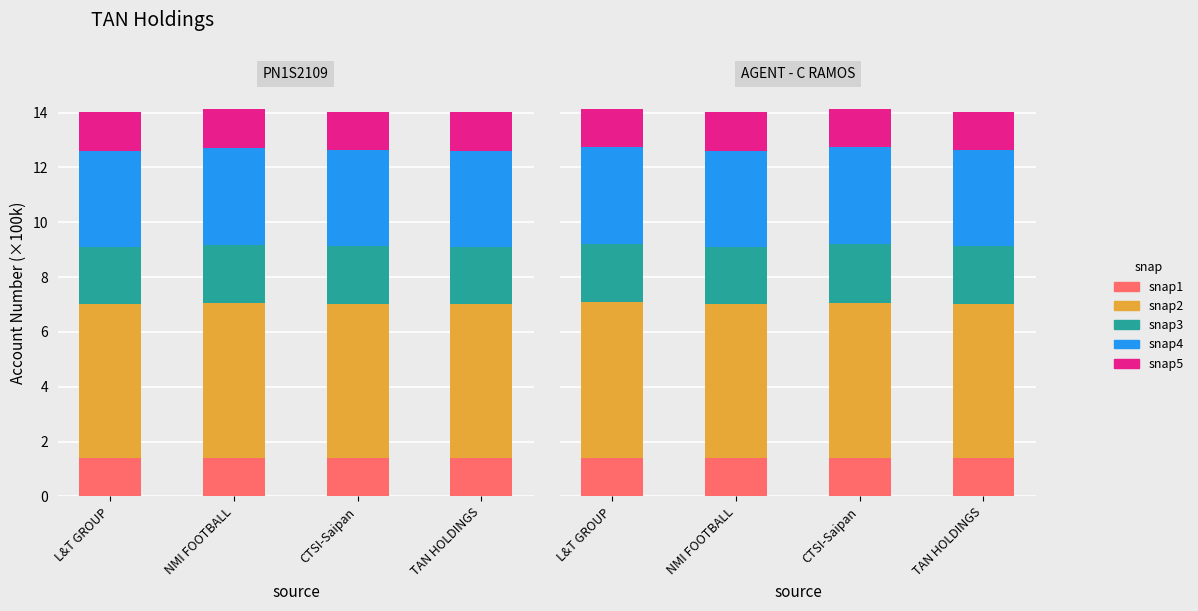

The value of snap5 at NMI FOOTBALL is 2.4. True or false?

False